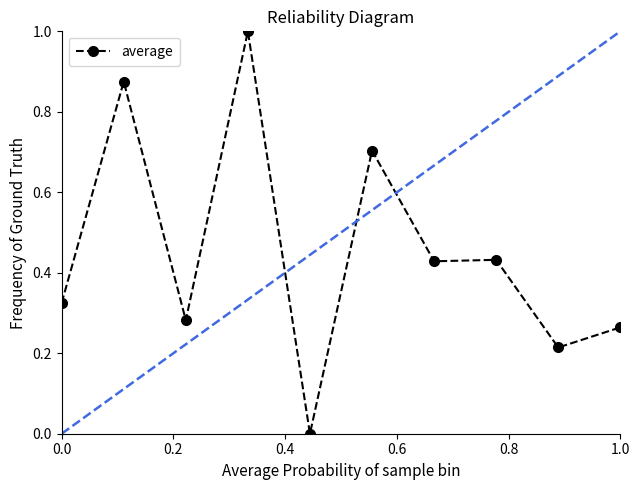

What is the average value?

0.5